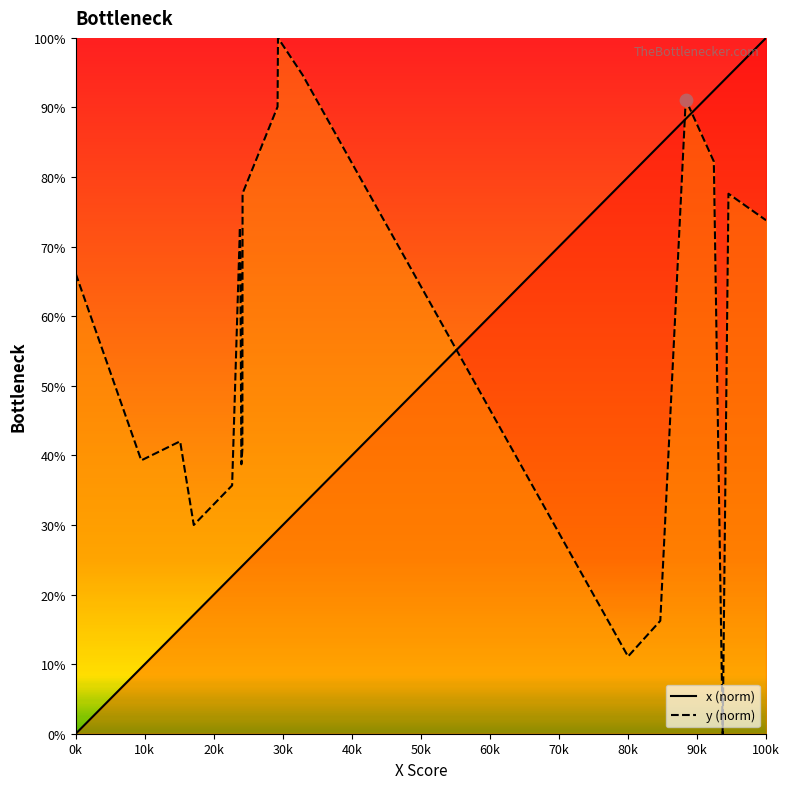

Which series contains the highest Y value?

x (norm)